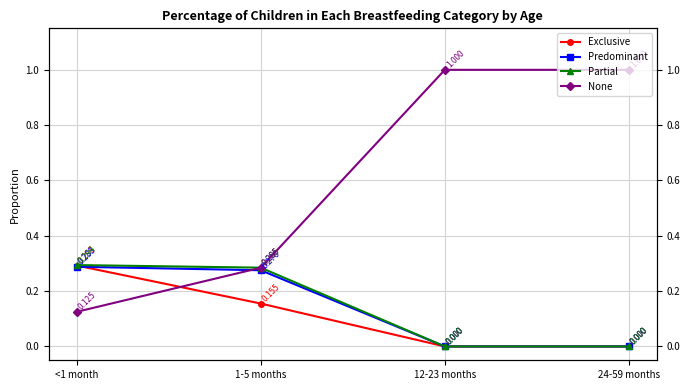

What is the average value of the Predominant series?

0.1